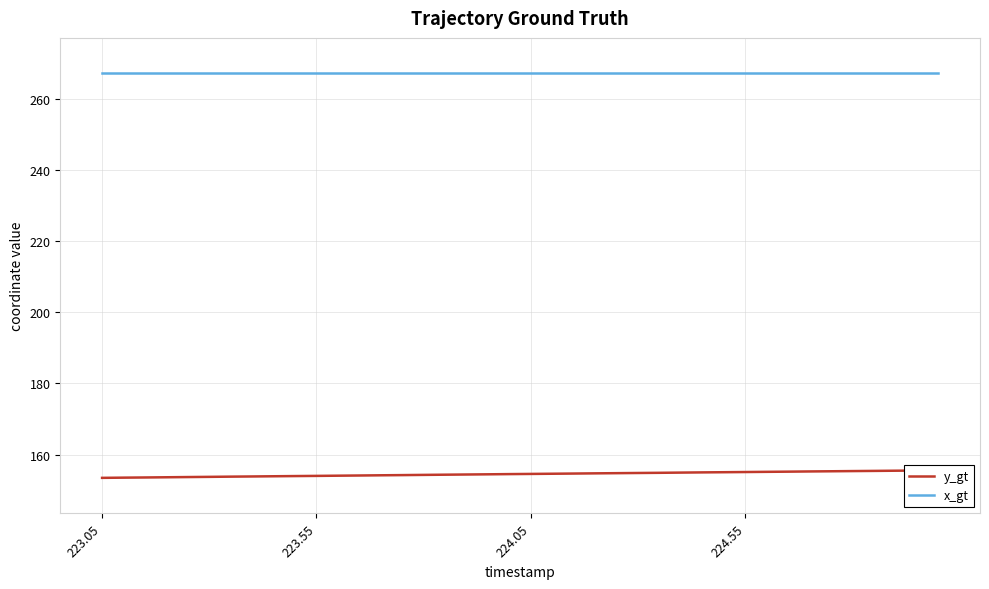

Rank the series by their average value, from lowest to highest.

y_gt, x_gt